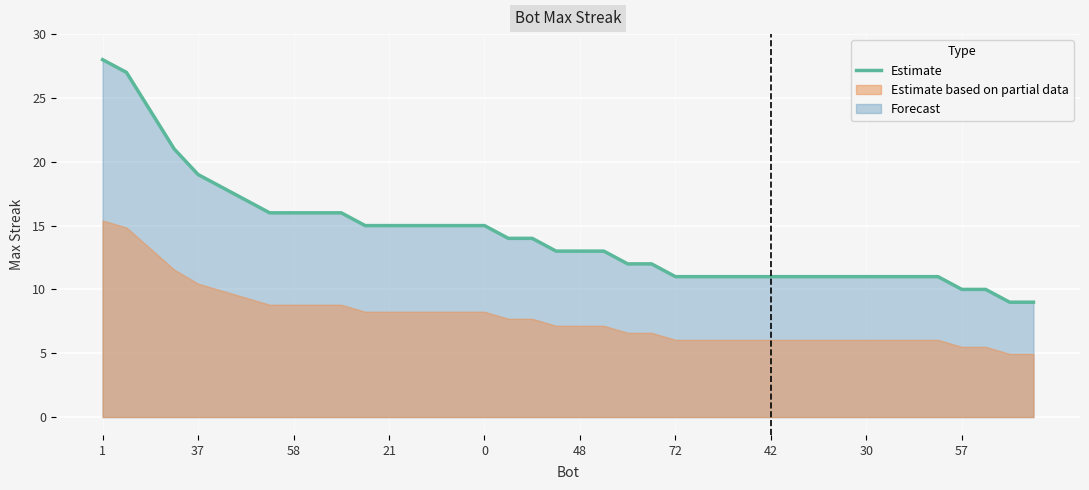

What is the value of the 9th point from the left?

16